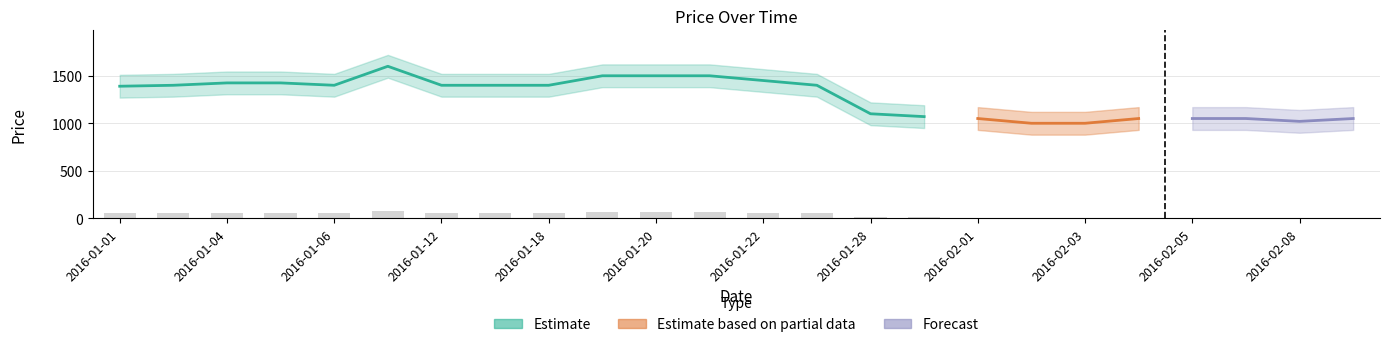

How many data points are above 53?

13